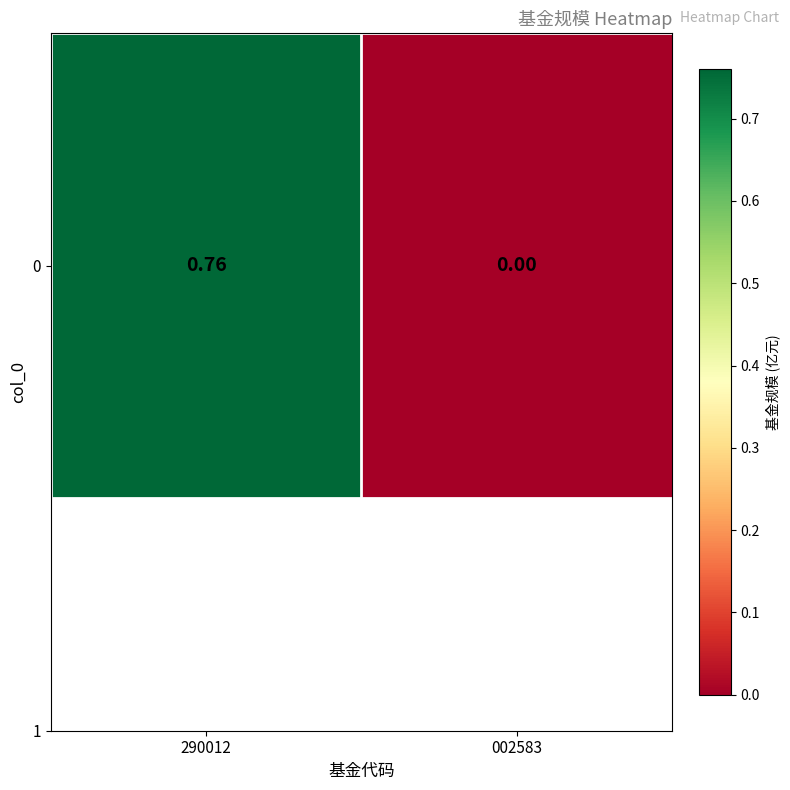

At which category does the chart reach its peak across all series?

290012